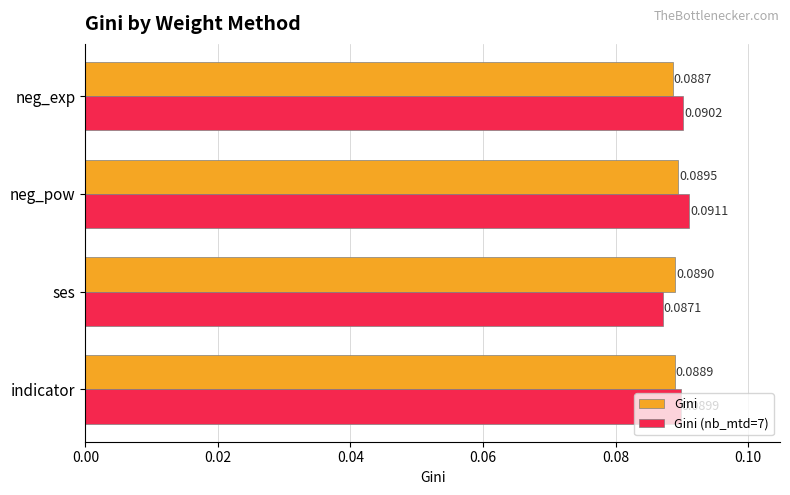

At which label is Gini (nb_mtd=7) closest to 0?

ses